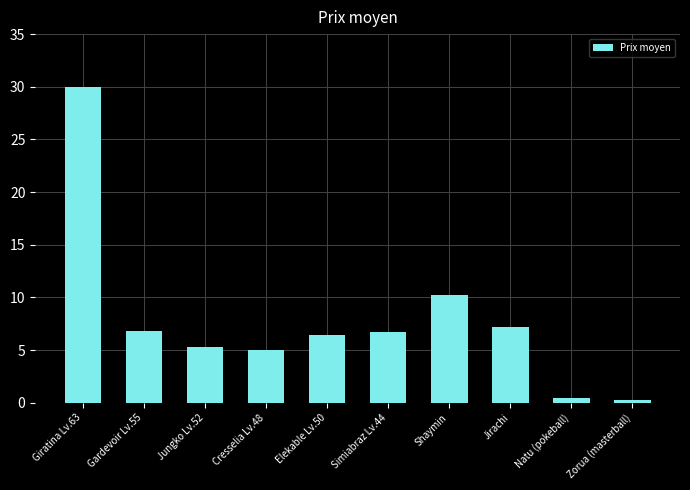

Where is the data nearest to the value 15?

Shaymin